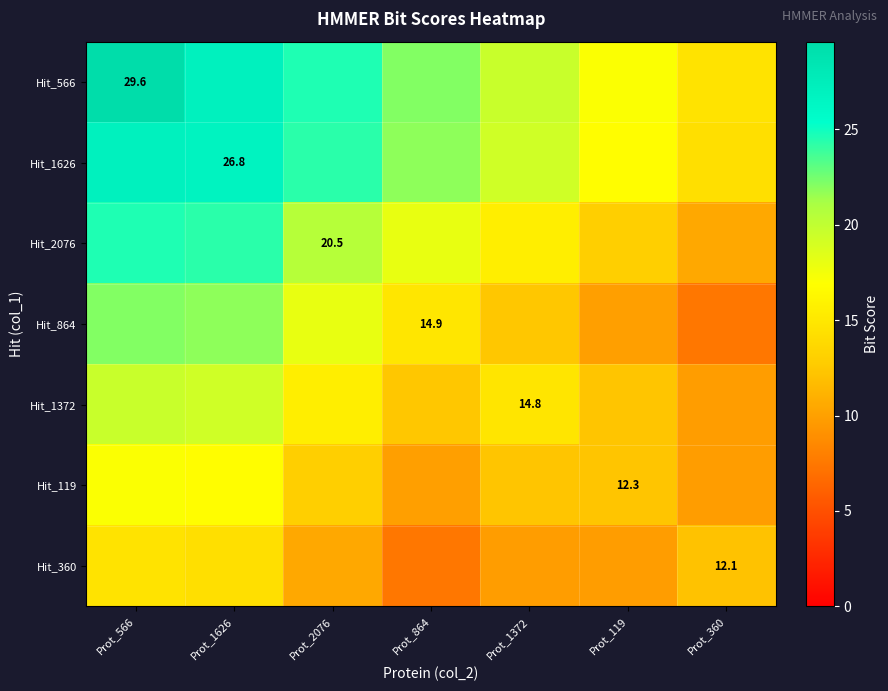

Which has a higher value, Prot_360 or Prot_864?

Prot_864